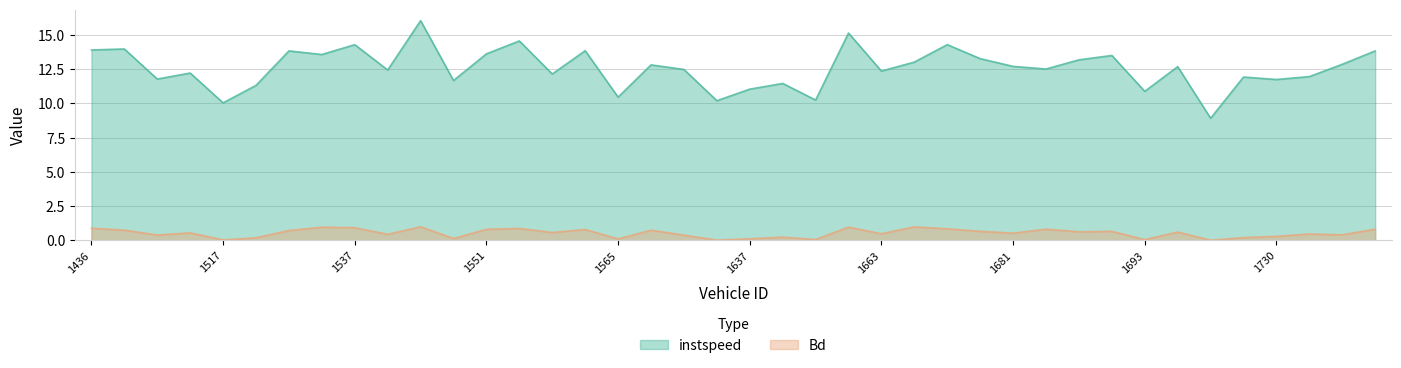

What are all the series names shown in the legend?

instspeed, Bd